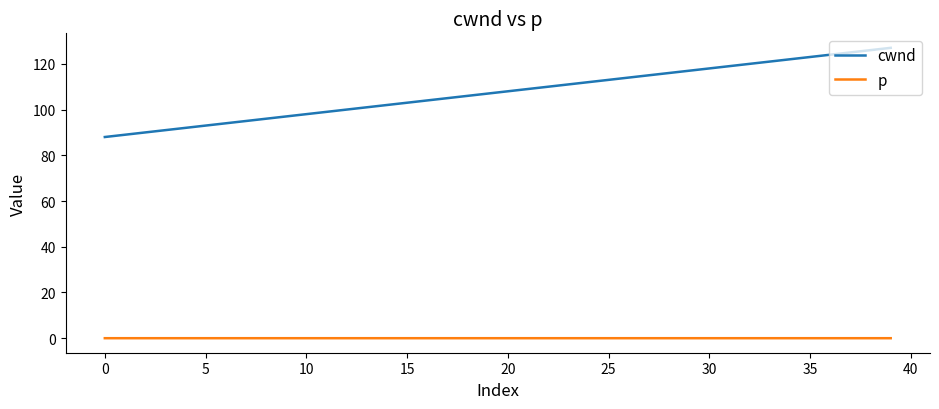

What are all the series names shown in the legend?

cwnd, p